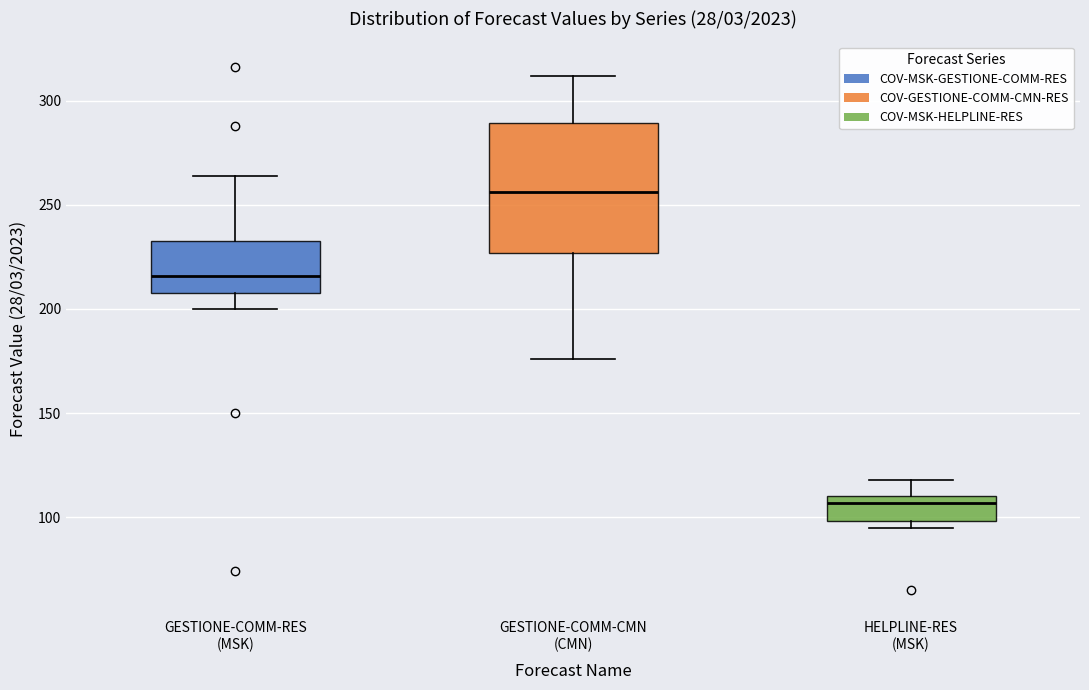

Which box is the tallest, from its lower edge to its upper edge?

GESTIONE-COMM-CMN (CMN)